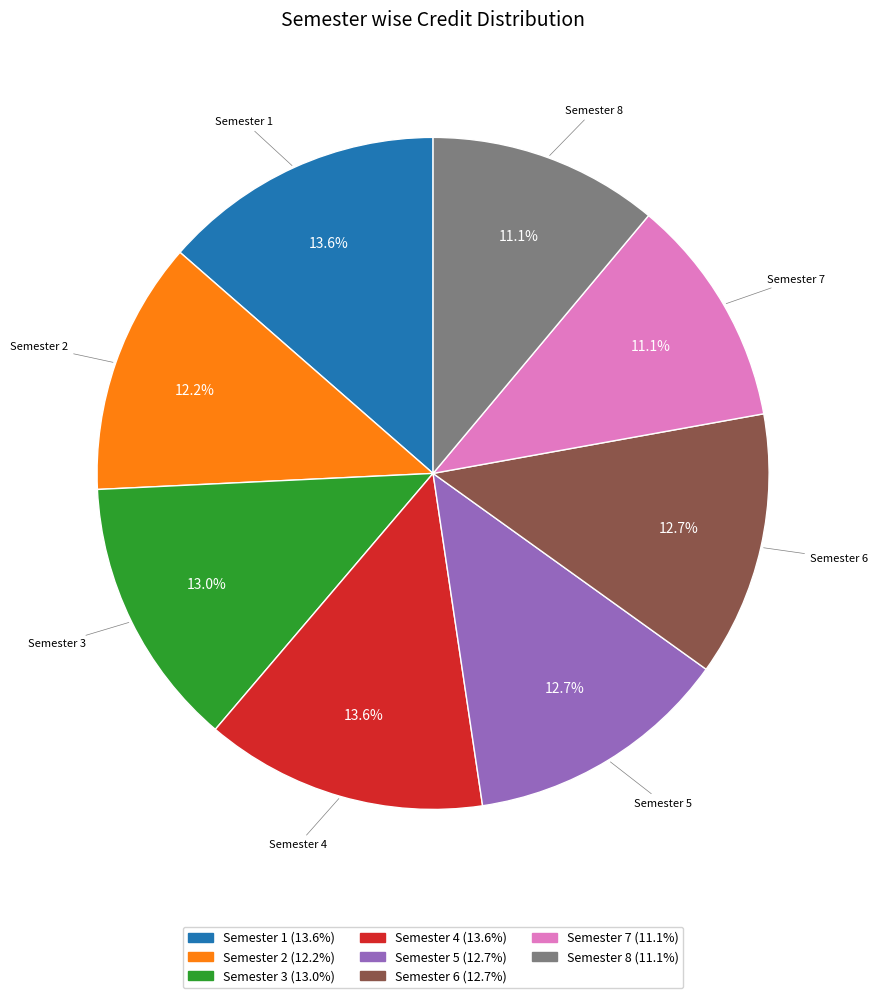

Is Semester 4 the majority of the pie?

No